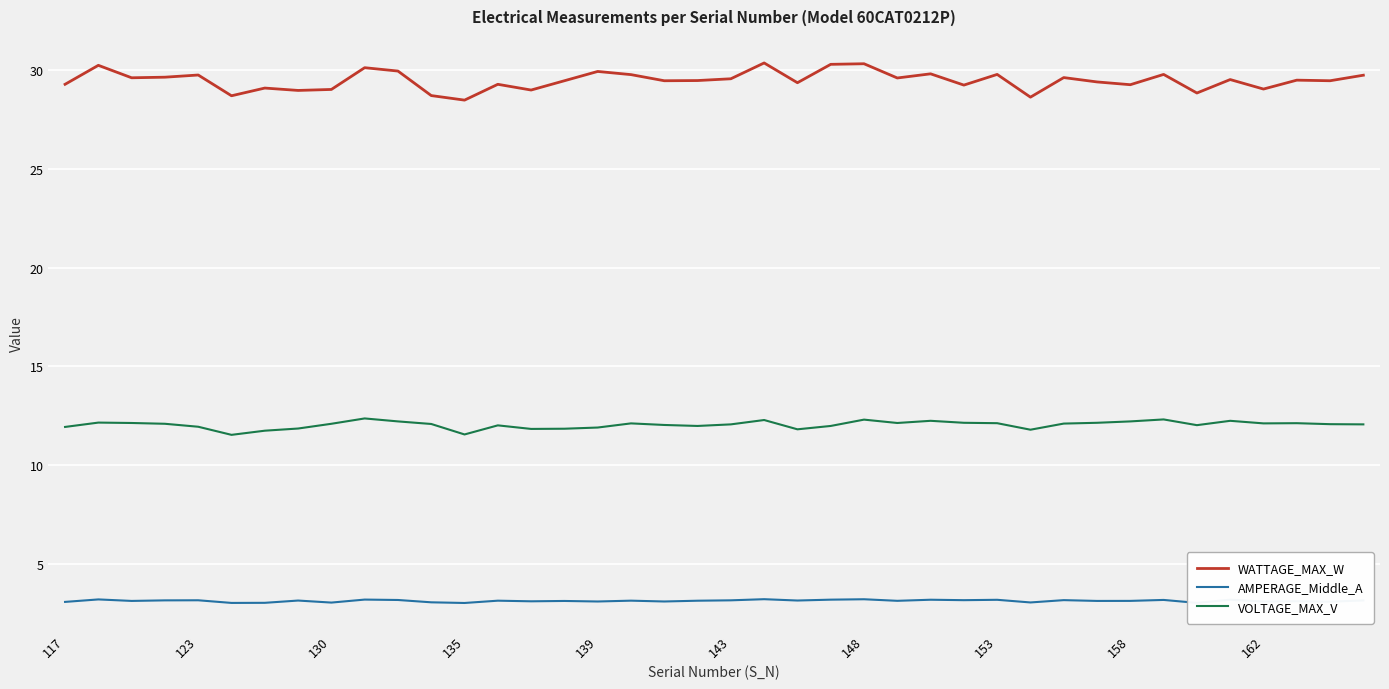

True or false: WATTAGE_MAX_W and AMPERAGE_Middle_A intersect in this chart.

False